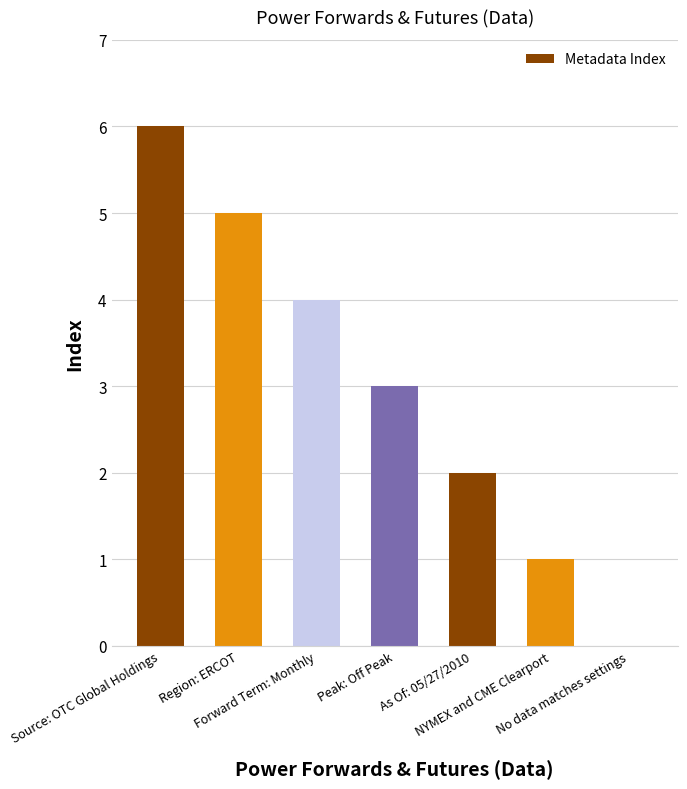

What is the greatest value displayed?

6